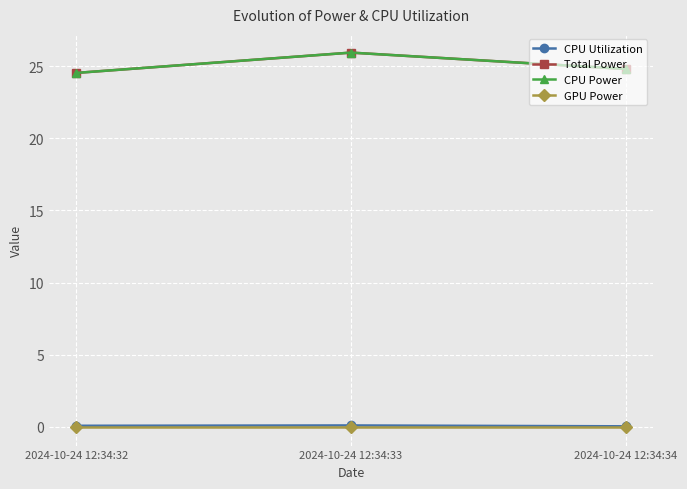

At 2024-10-24 12:34:32, list the series in order from largest to smallest.

Total Power, CPU Power, CPU Utilization, GPU Power